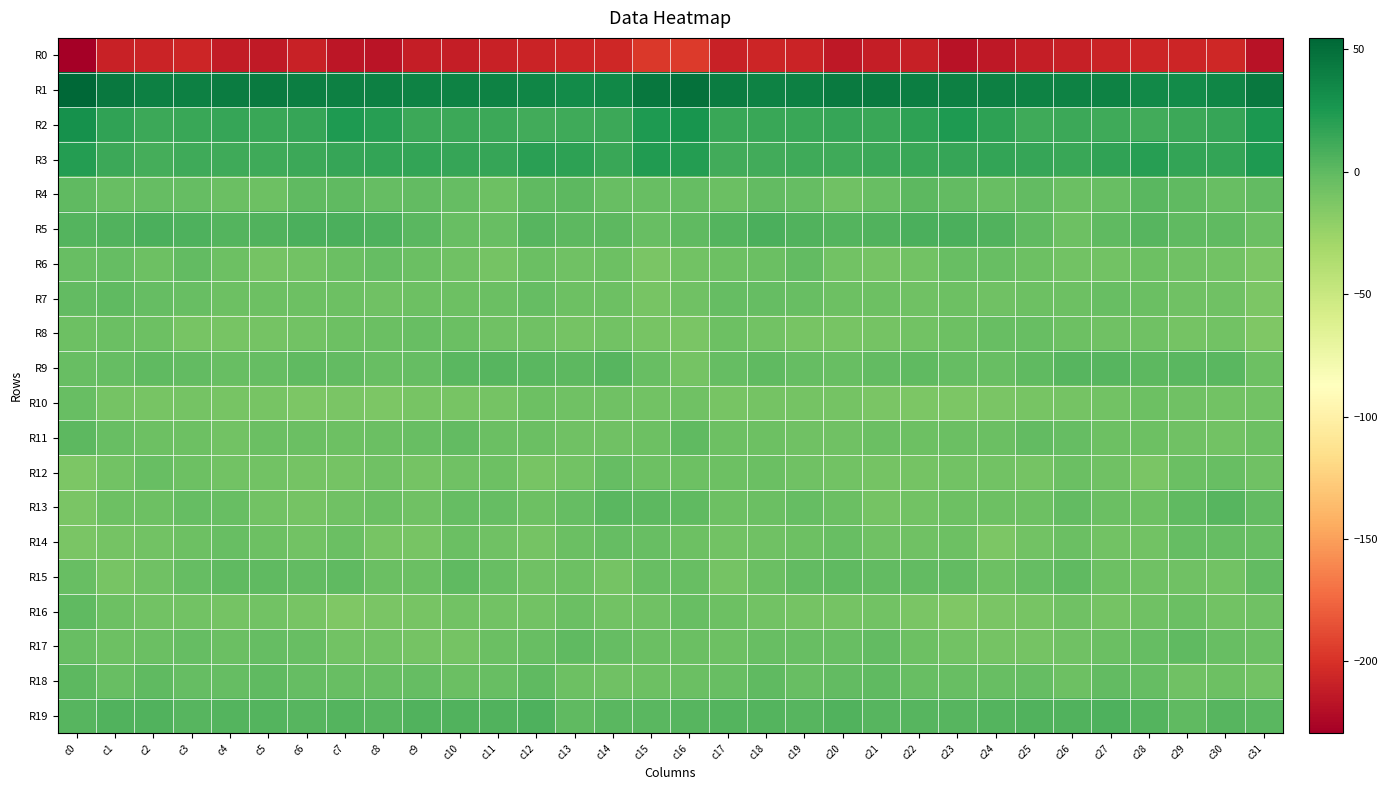

How many series are shown in this chart?

20